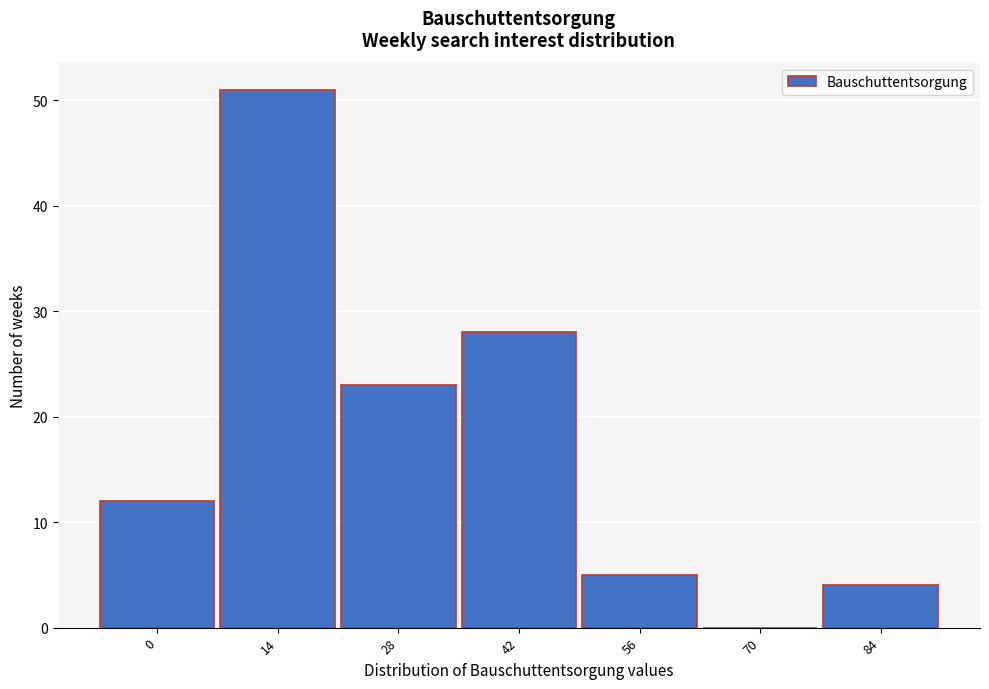

Reading left to right, extract all data points from this chart.

0=12	14=51	28=23	42=28	56=5	70=0	84=4